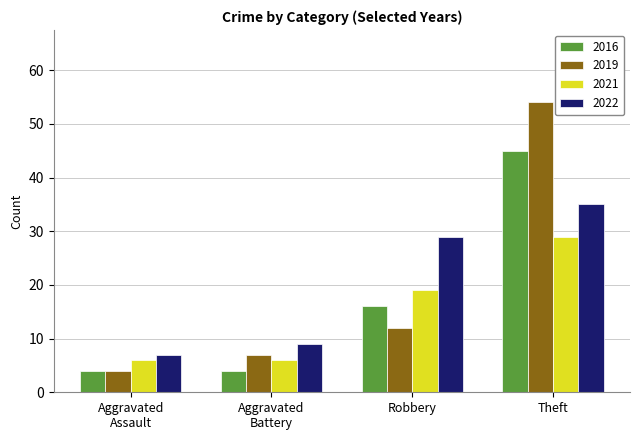

The 2019 series shows 6 at Robbery. True or false?

False